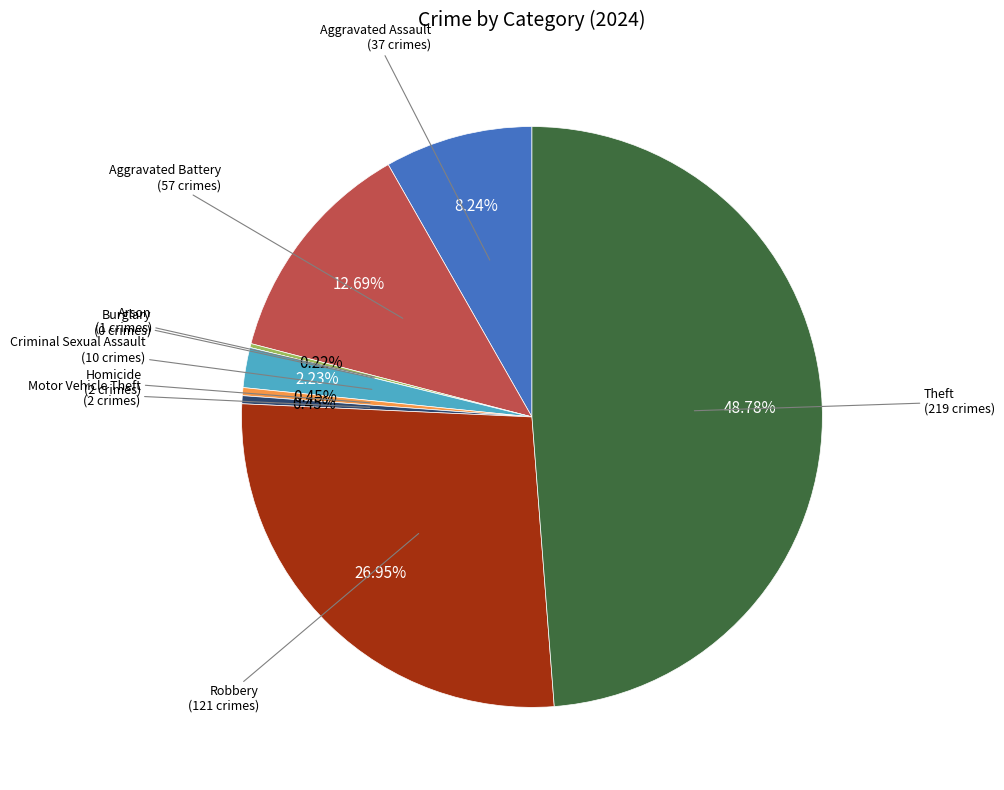

To the nearest percent, what portion does Aggravated Battery represent?

13%